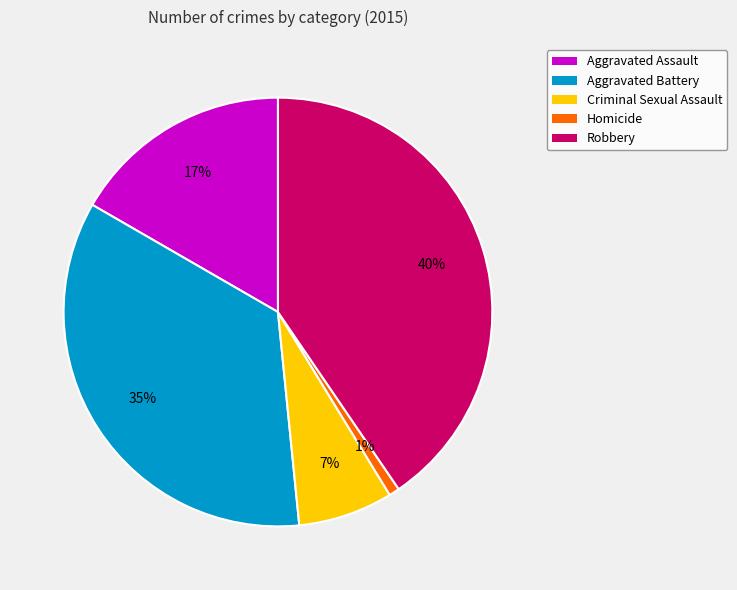

Between Homicide and Aggravated Assault, which is larger?

Aggravated Assault